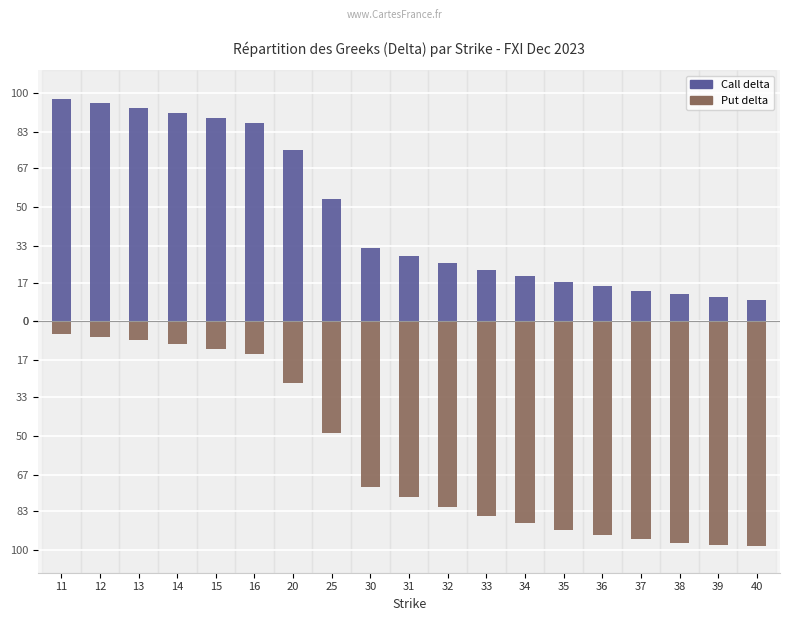

What is the minimum value for Call delta?

9.6